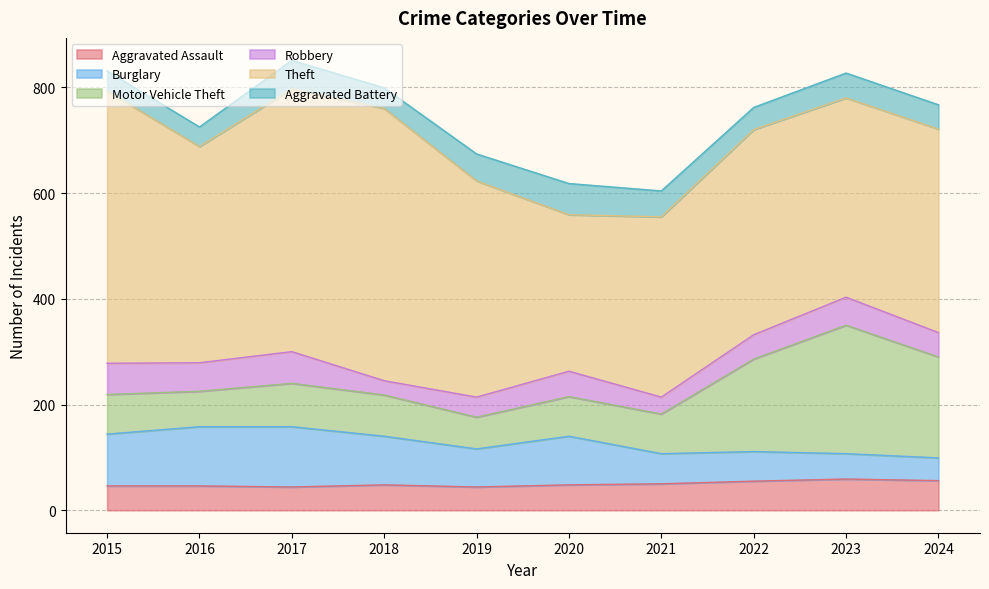

What is the greatest value displayed?

515